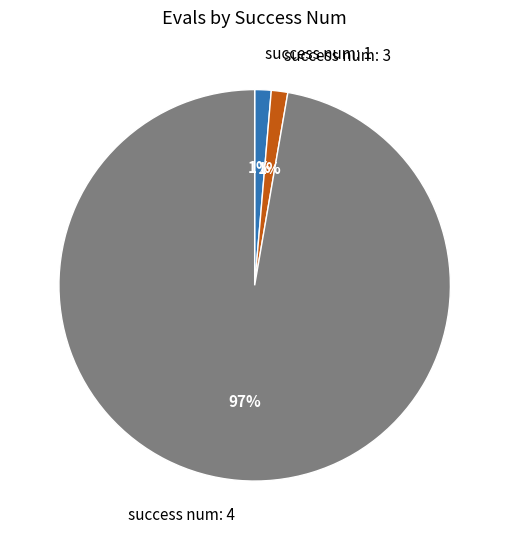

Approximately how many times larger is the value at success num: 1 compared to success num: 3?

1.0